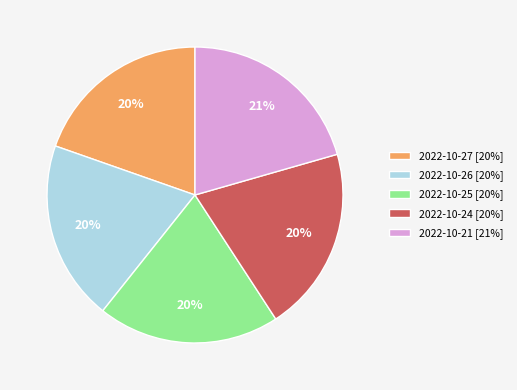

To the nearest percent, what portion does 2022-10-26 represent?

20%